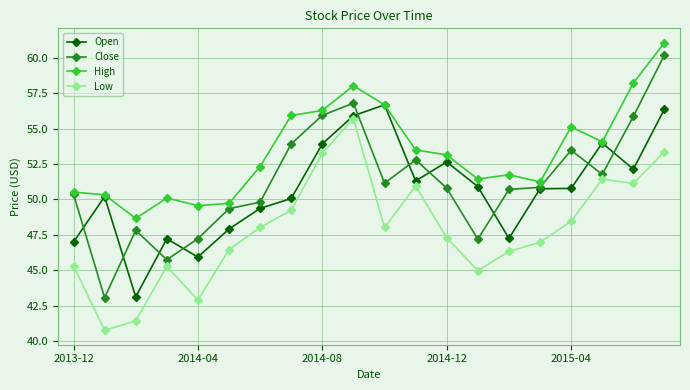

Which series has the widest spread of values?

Close